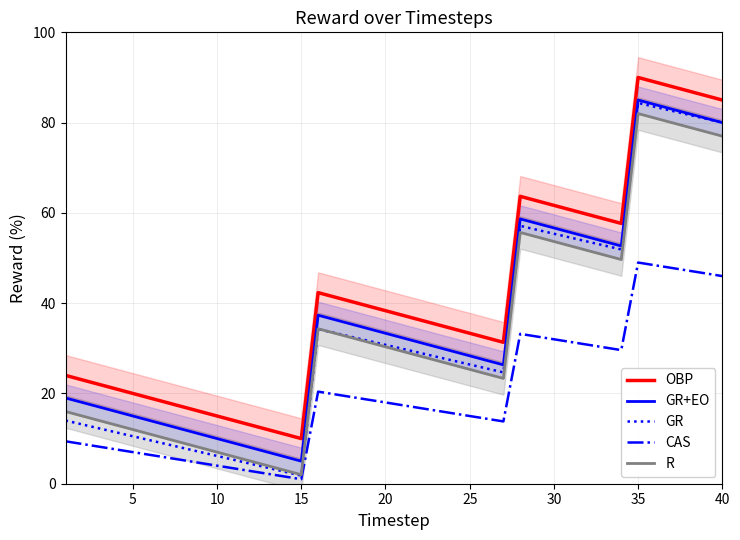

What is the highest value of the GR+EO series?

85.0